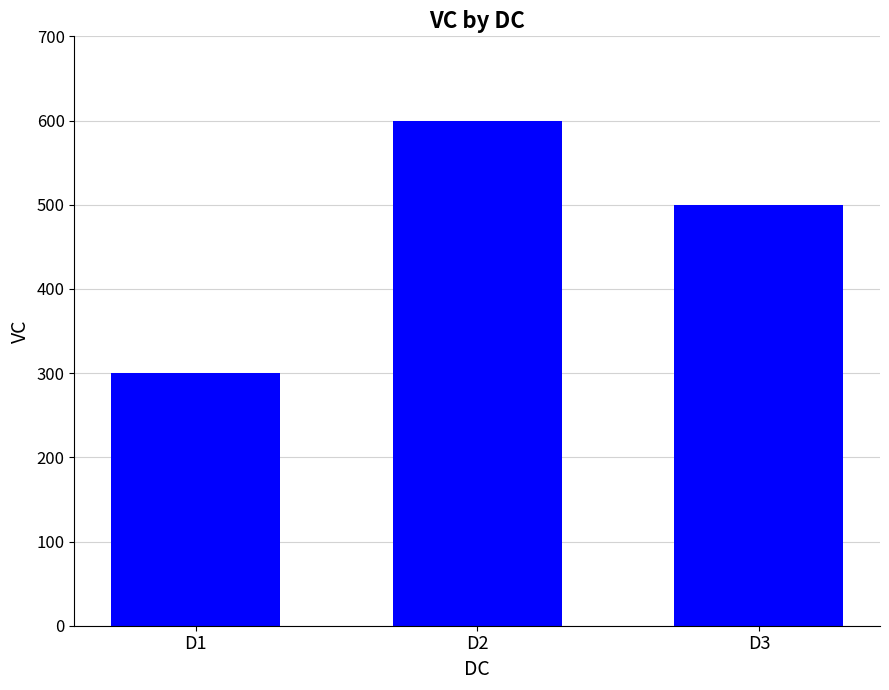

Which has a higher value, D1 or D3?

D3